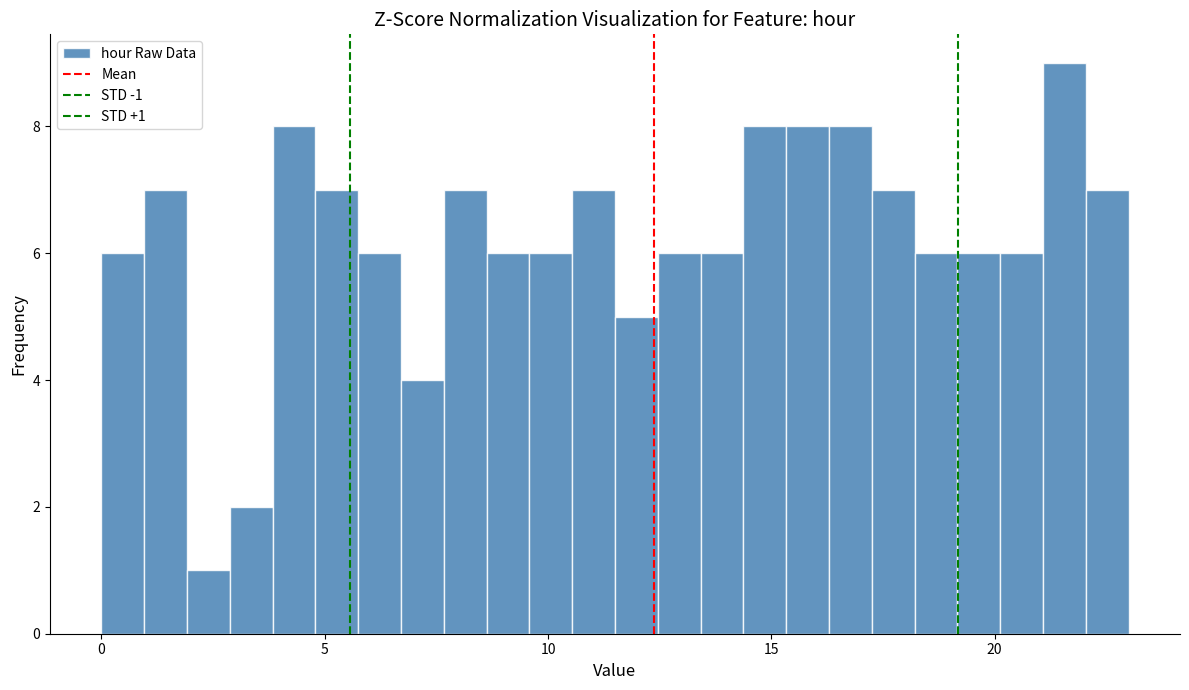

Read against the x-axis, roughly where is the centre of the tallest bar?

21.5